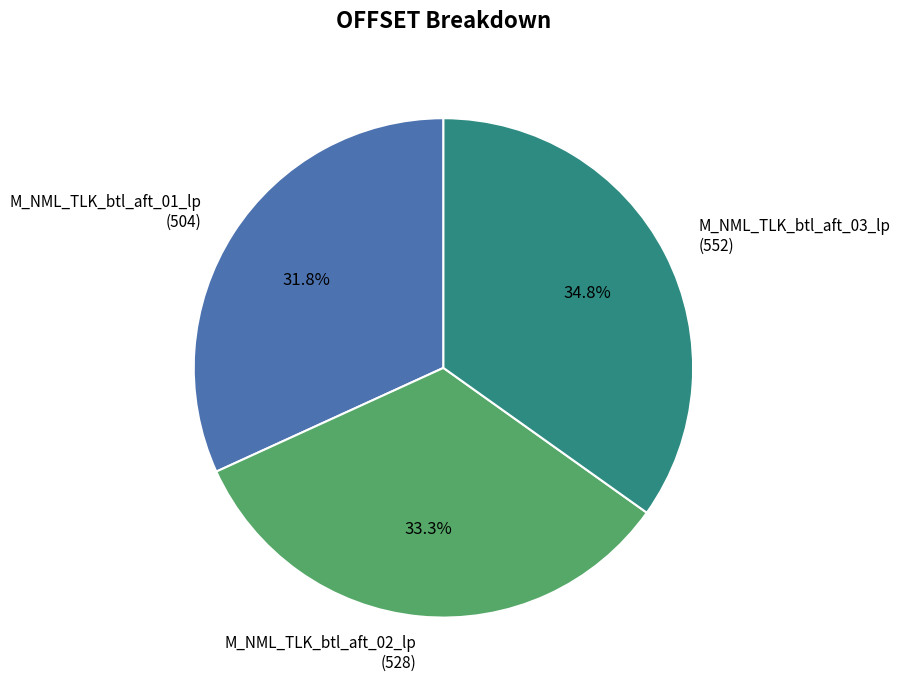

To the nearest percent, what portion does M_NML_TLK_btl_aft_02_lp represent?

33%